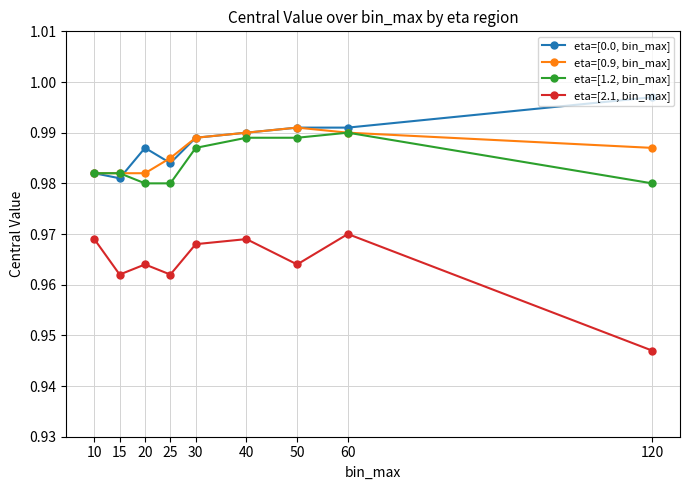

Rank the series at 20 from highest to lowest value.

eta=[0.0, bin_max], eta=[0.9, bin_max], eta=[1.2, bin_max], eta=[2.1, bin_max]